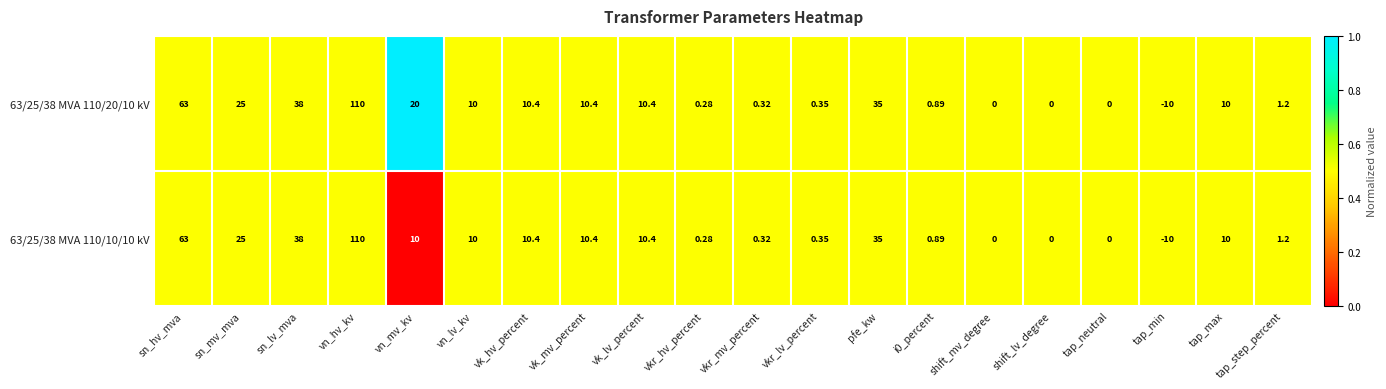

At which category is the sum across all series the highest?

vn_hv_kv